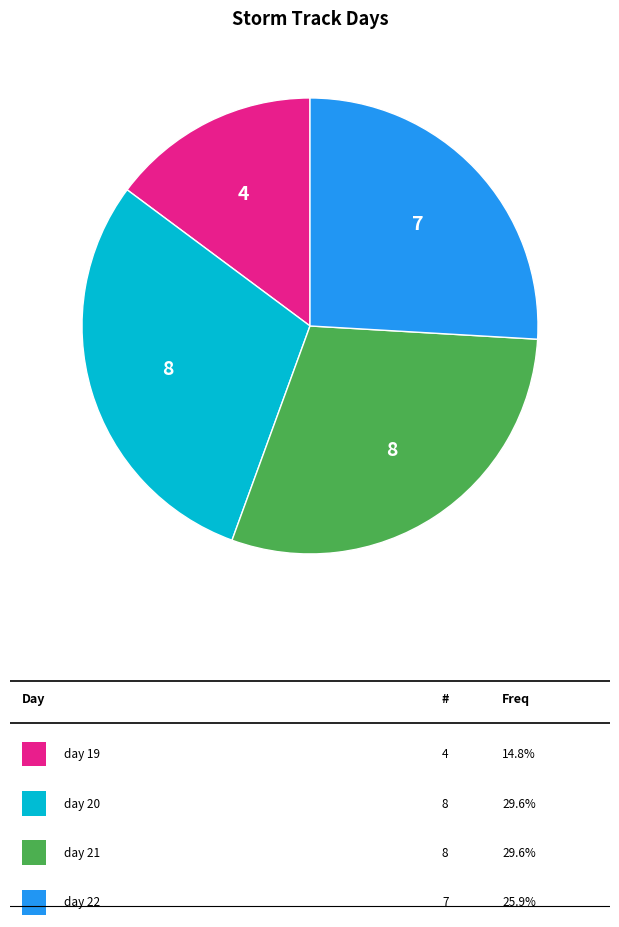

Is there any slice that represents more than half of the pie?

No